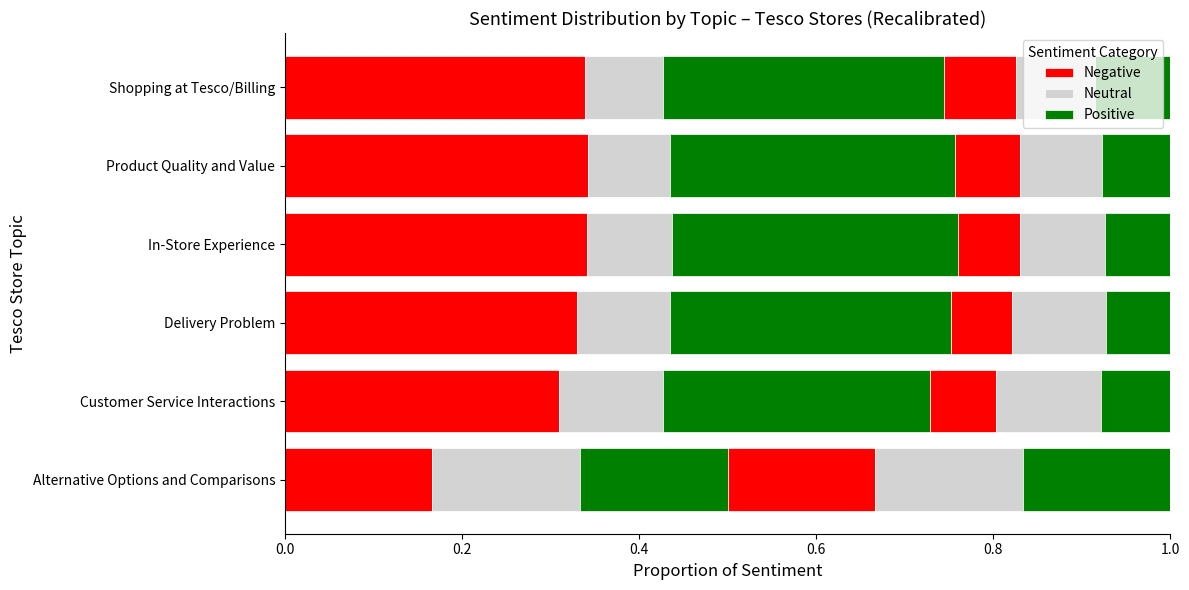

What is the maximum value shown in the chart?

0.3